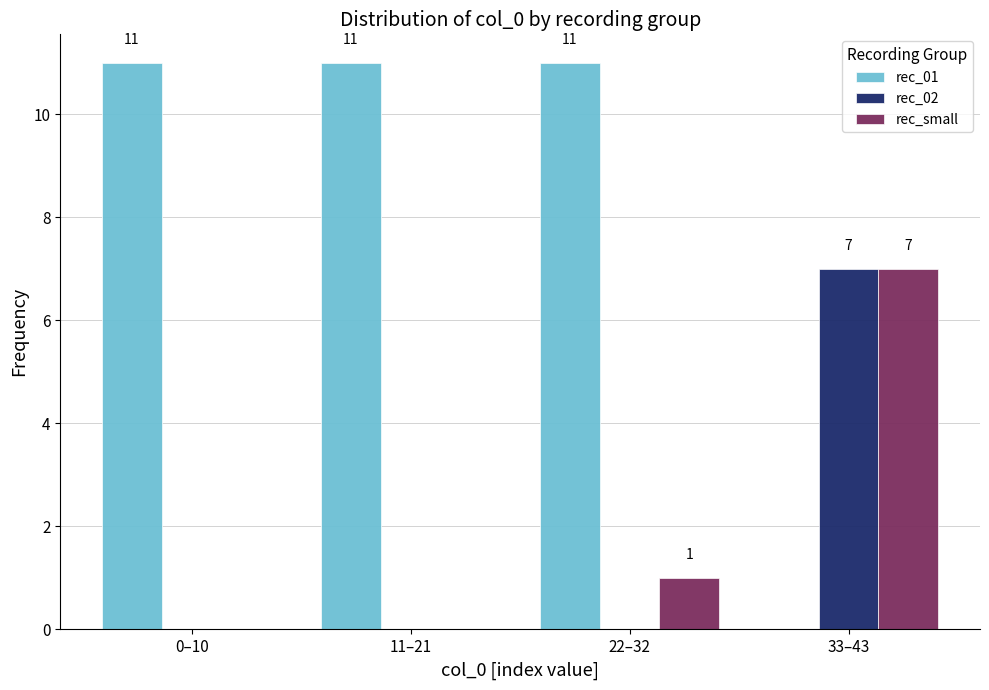

Reading right to left, list all the values displayed in this chart.

rec_01: 33–43=0	22–32=11	11–21=11	0–10=11
rec_02: 33–43=7	22–32=0	11–21=0	0–10=0
rec_small: 33–43=7	22–32=1	11–21=0	0–10=0